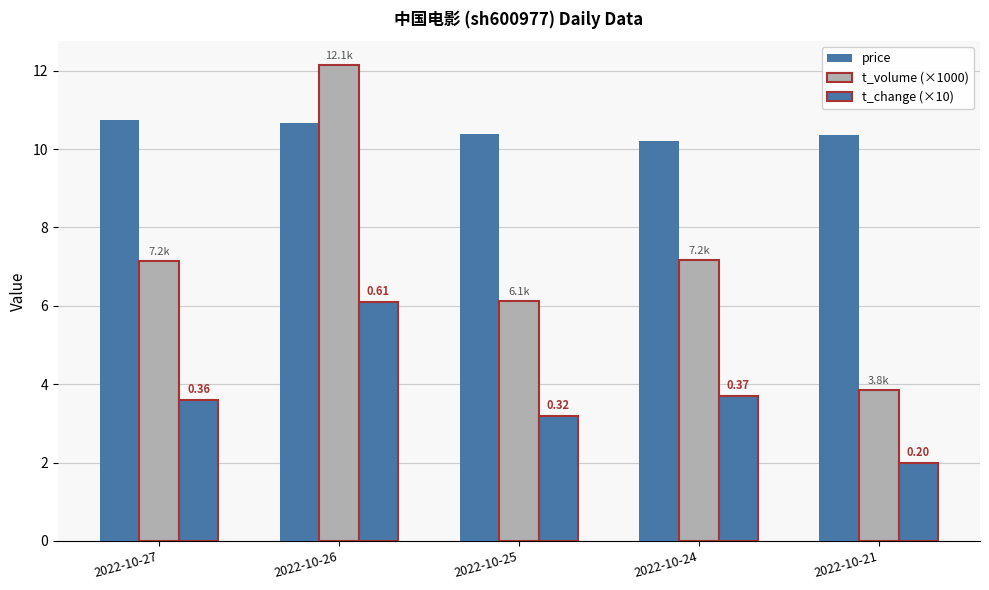

How many series are shown in this chart?

3